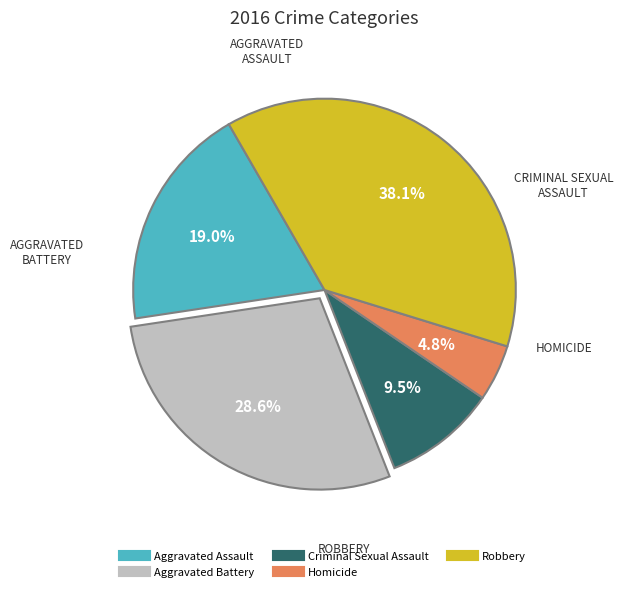

Which category has the smallest portion of the pie?

Homicide